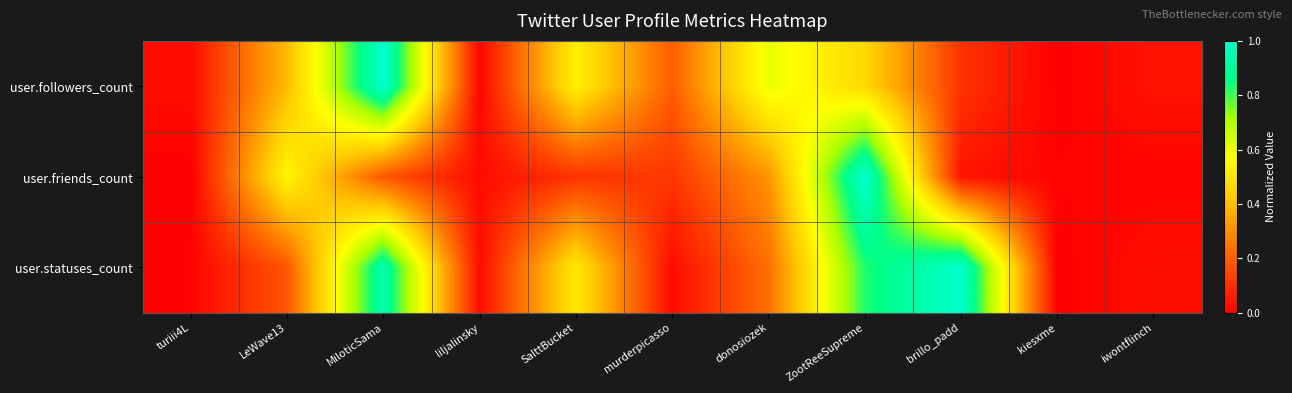

What is the greatest value displayed?

1.0